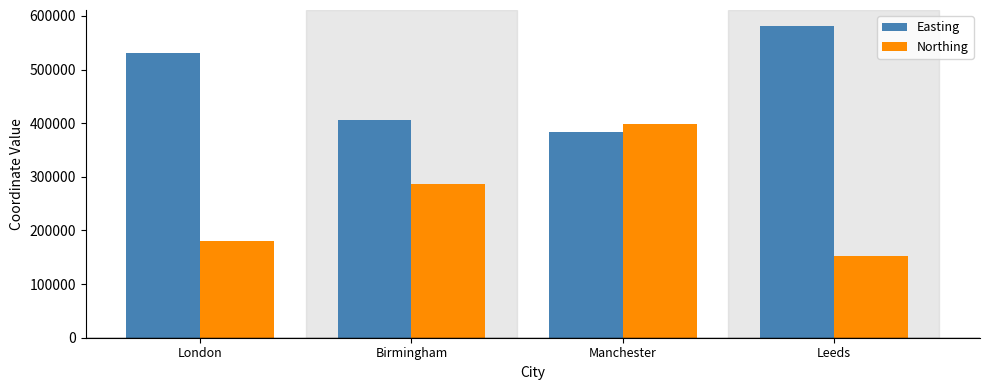

What is the total value across all series at Leeds?

734997